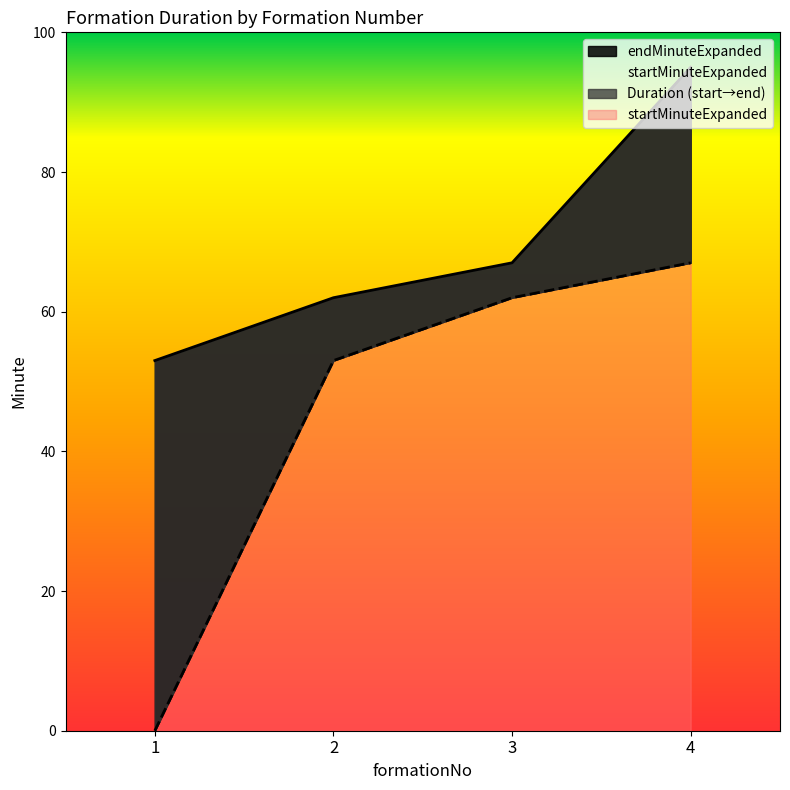

Which label corresponds to the smallest value in the chart?

1